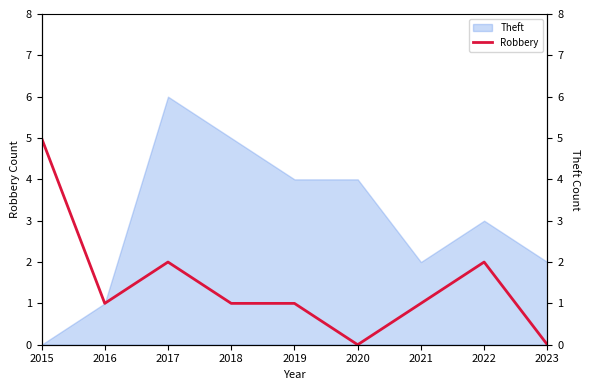

The chart shows a value of 1 at 2019. True or false?

True